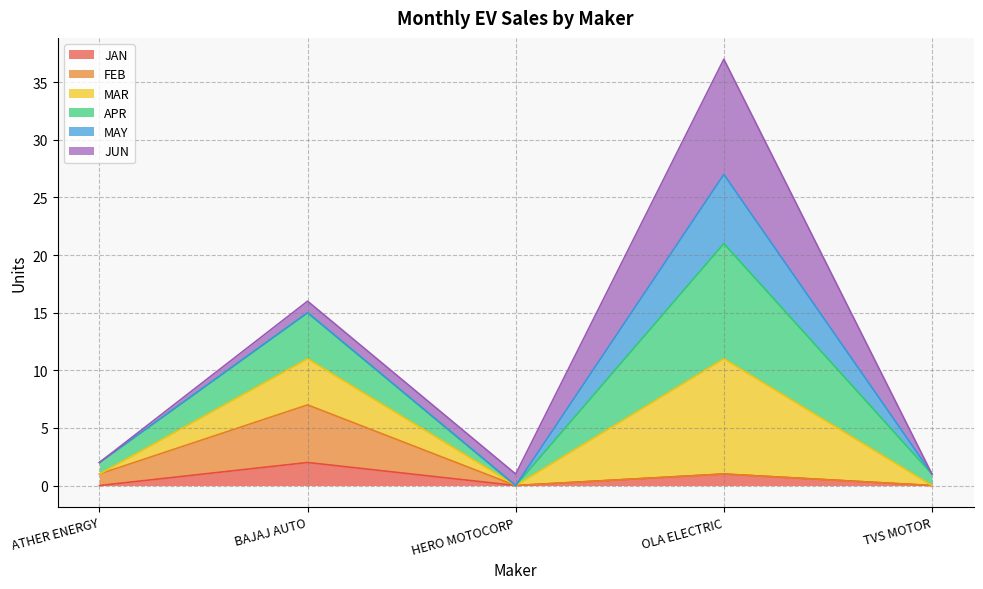

What is the difference between the highest and lowest values at HERO MOTOCORP?

1